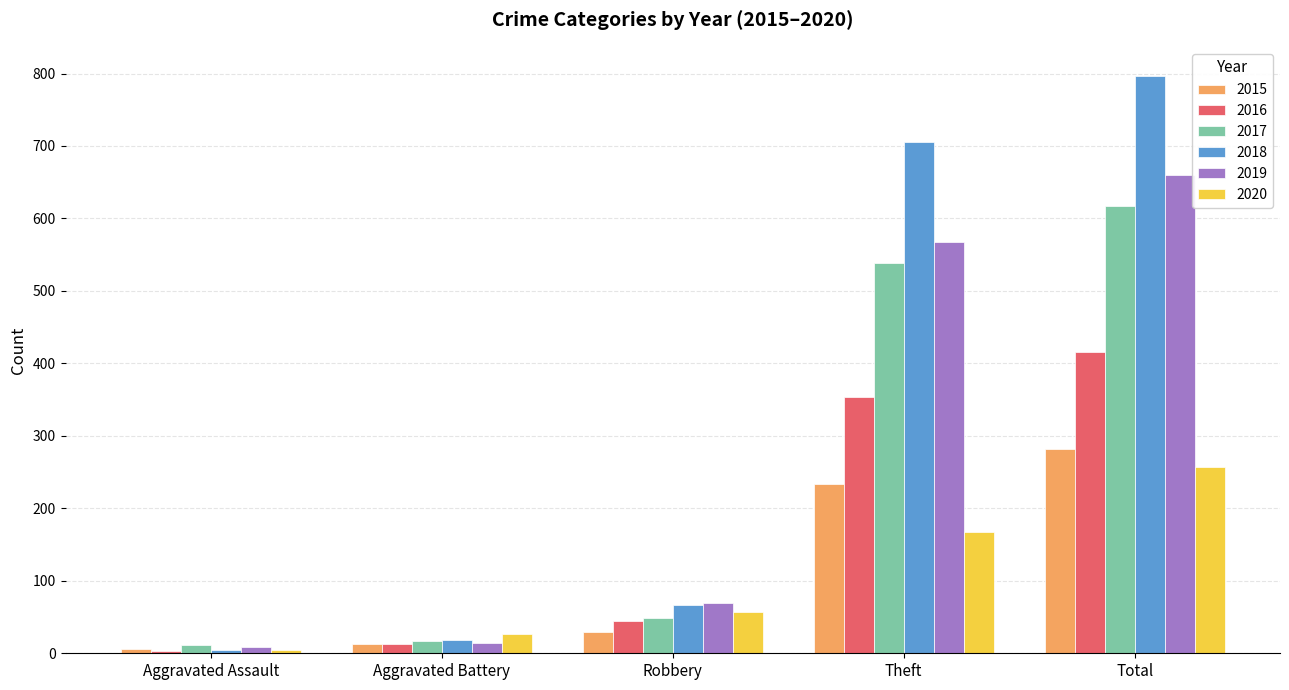

What are all the series names shown in the legend?

2015, 2016, 2017, 2018, 2019, 2020